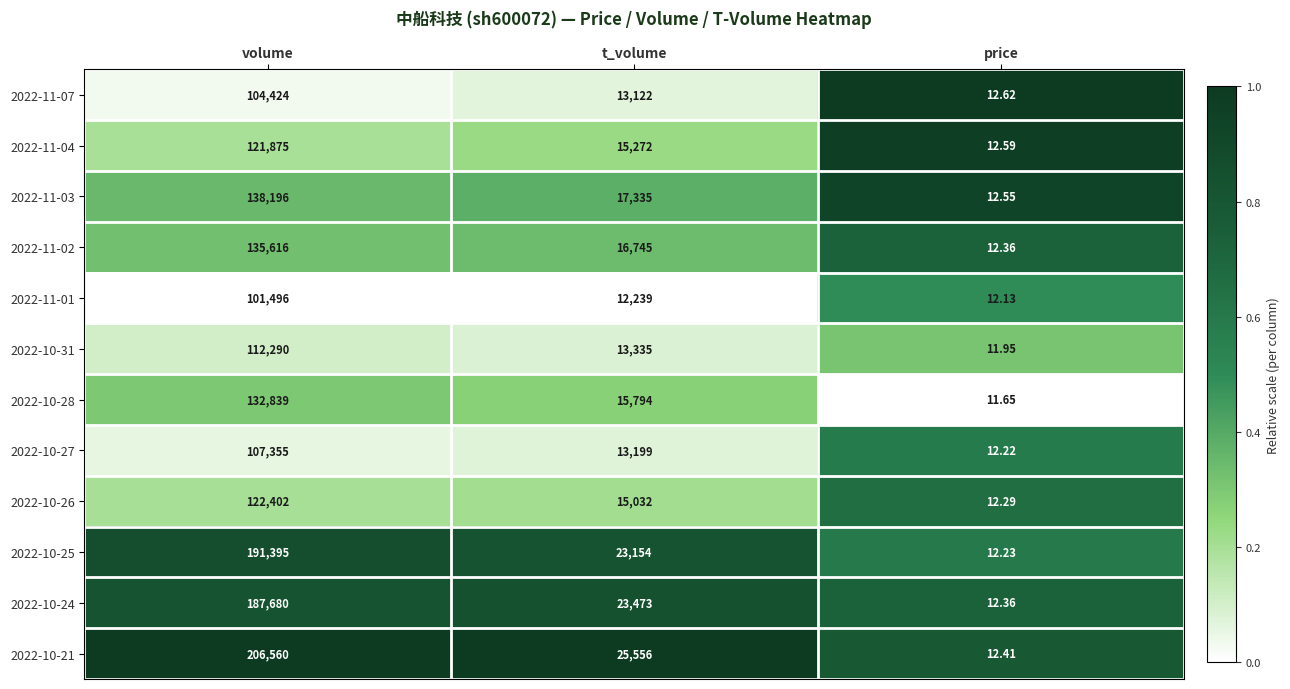

Where is 2022-10-27 nearest to the value 53683?

t_volume